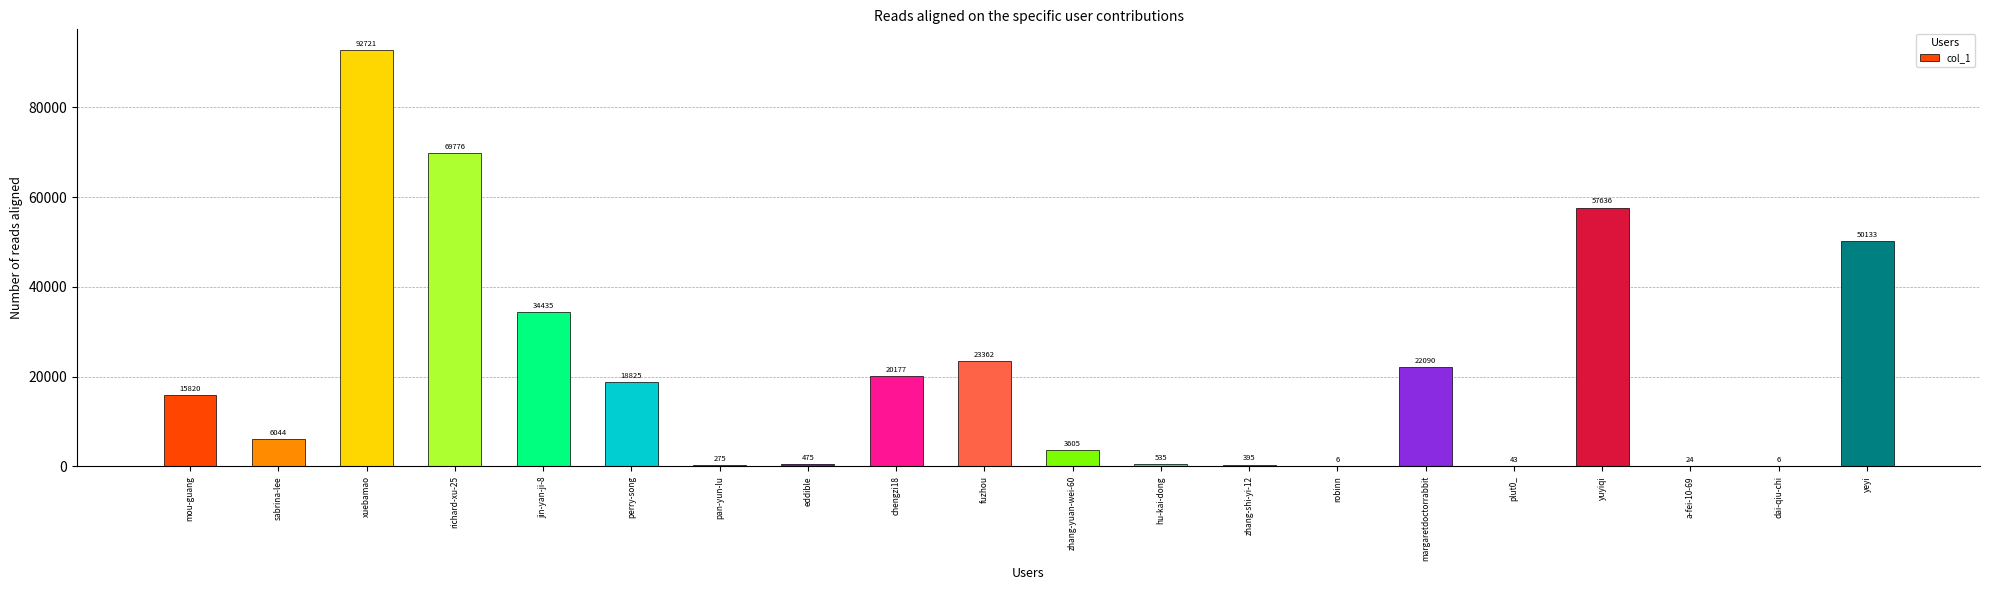

How many distinct data groups are displayed?

1